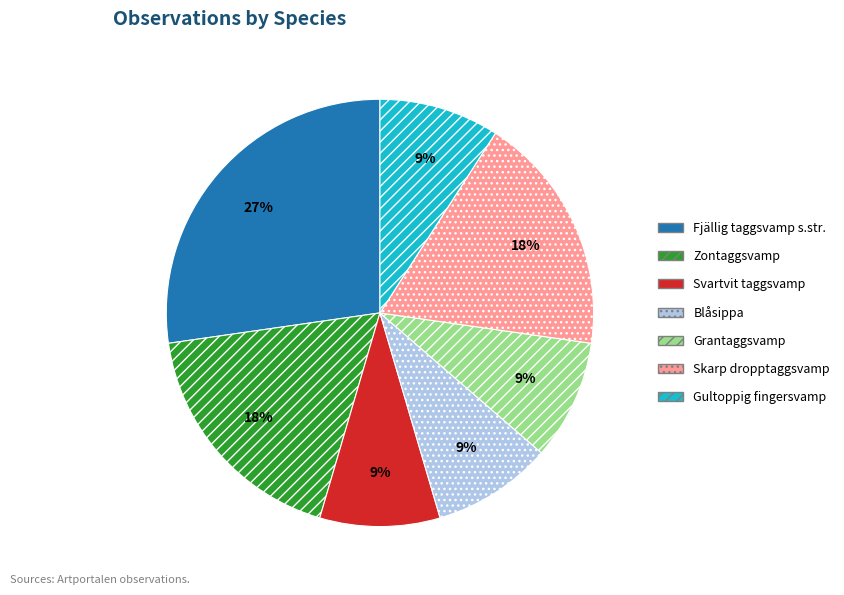

What is the ratio of the value at Zontaggsvamp to the value at Svartvit taggsvamp?

2.0